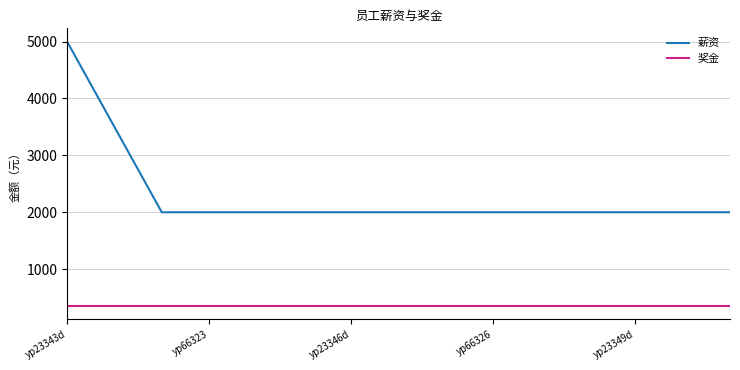

What is the minimum value for 奖金?

350